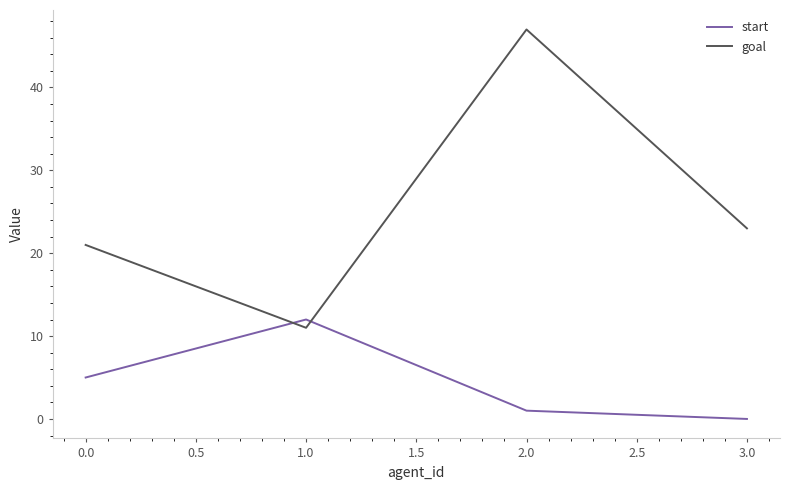

True or false: start has a value of -6 at 3.0.

False